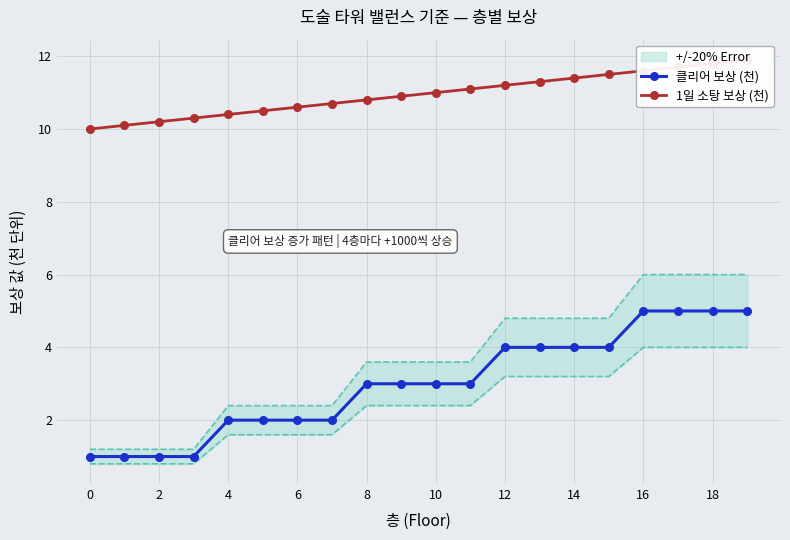

The 클리어 보상 (천) series shows 1 at 0. True or false?

True